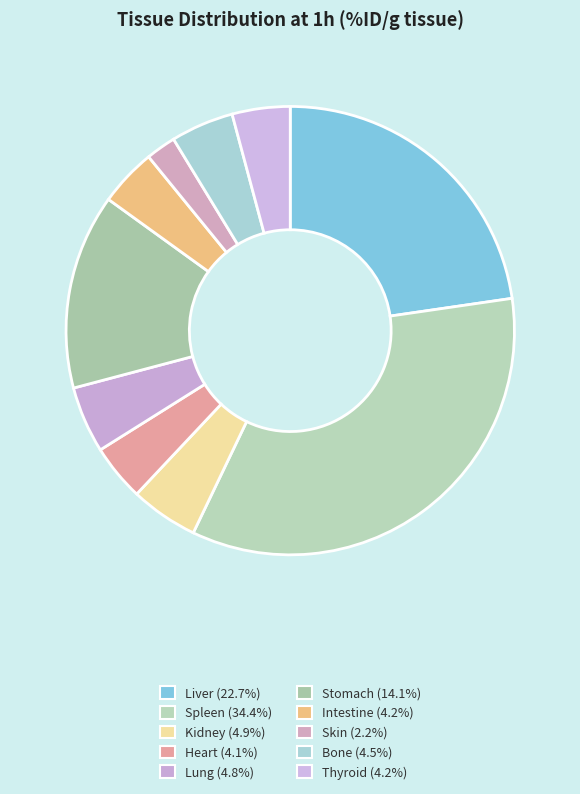

What portion of the pie excludes Heart?

95.9%